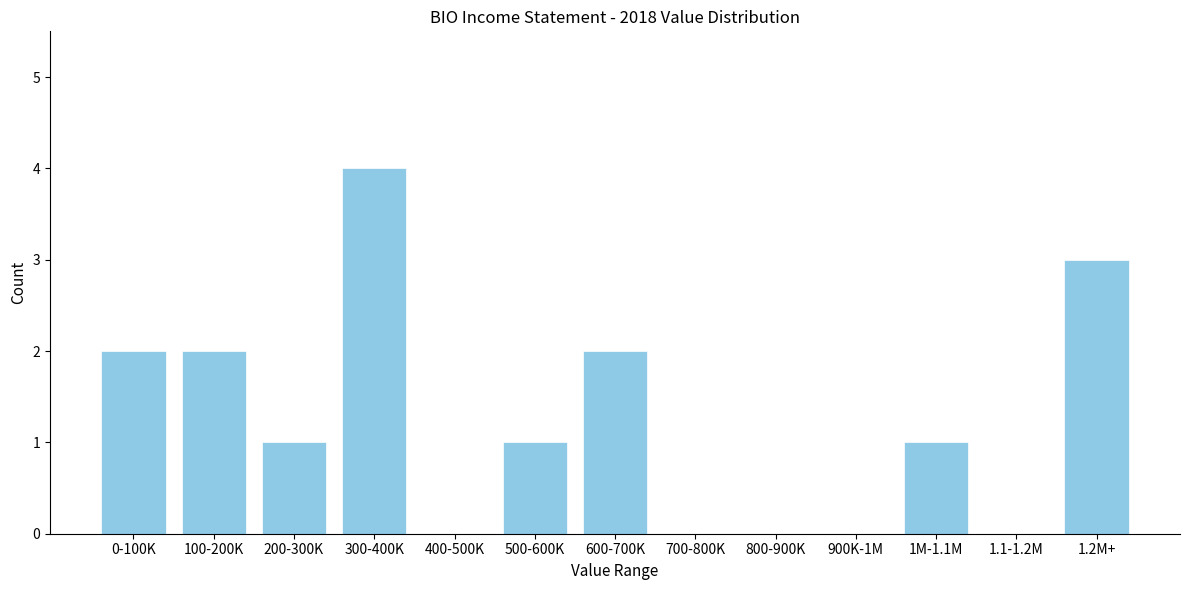

Reading right to left, transcribe all the data shown in this chart.

1.2M+=3	1.1-1.2M=0	1M-1.1M=1	900K-1M=0	800-900K=0	700-800K=0	600-700K=2	500-600K=1	400-500K=0	300-400K=4	200-300K=1	100-200K=2	0-100K=2